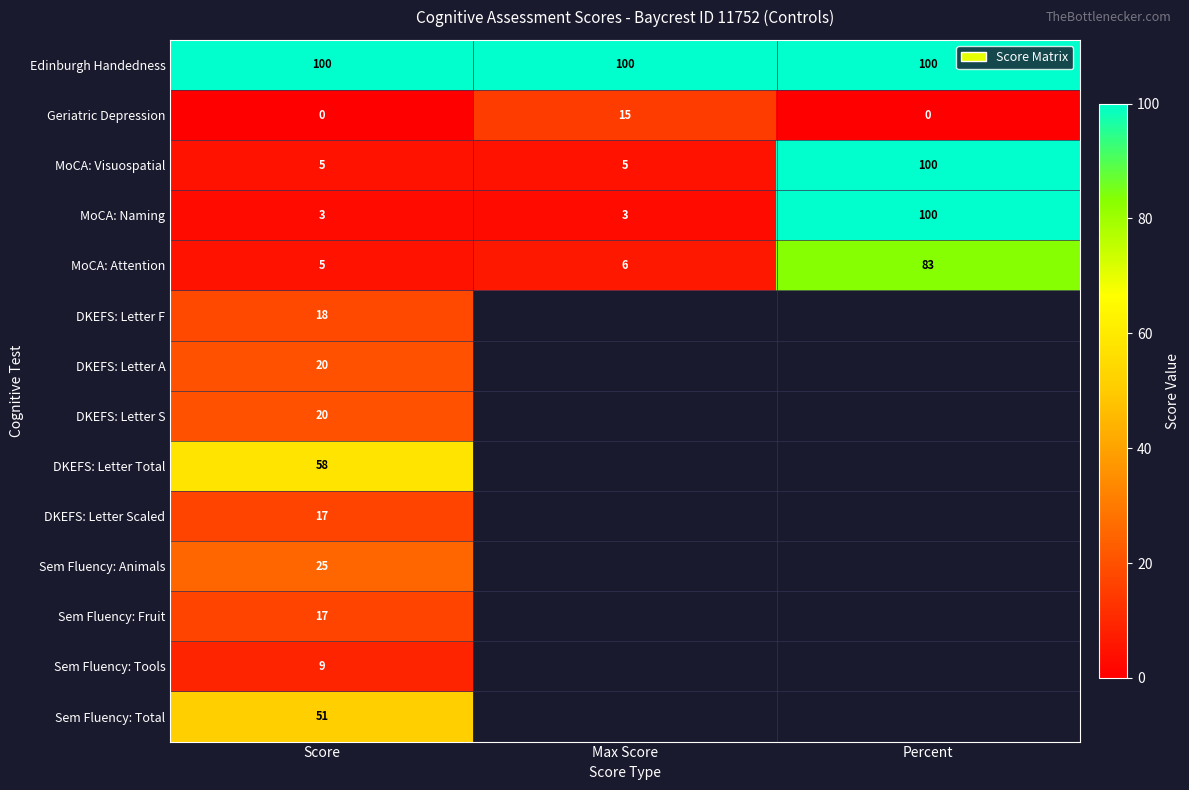

Count the number of data series in this chart.

14